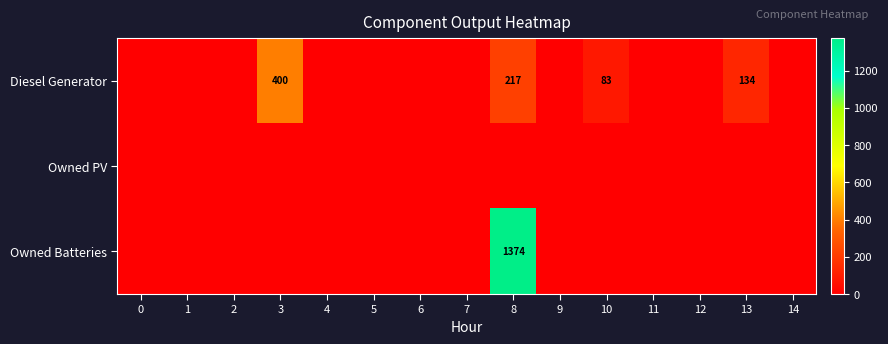

What is the difference between the highest and lowest values at 8?

1374